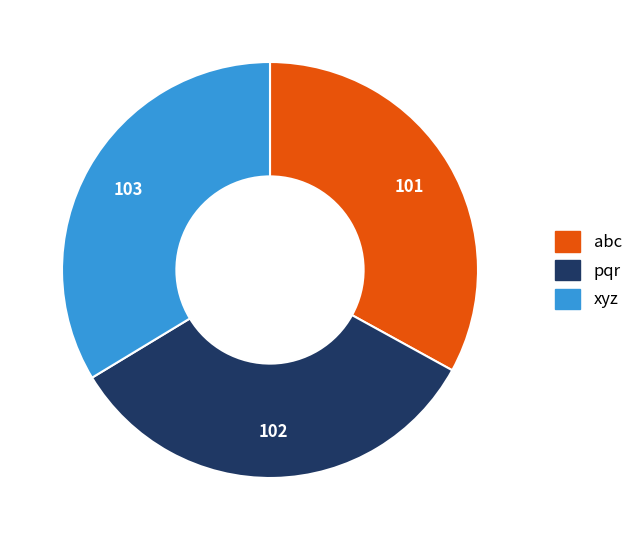

What is the ratio of the value at xyz to the value at pqr?

1.0